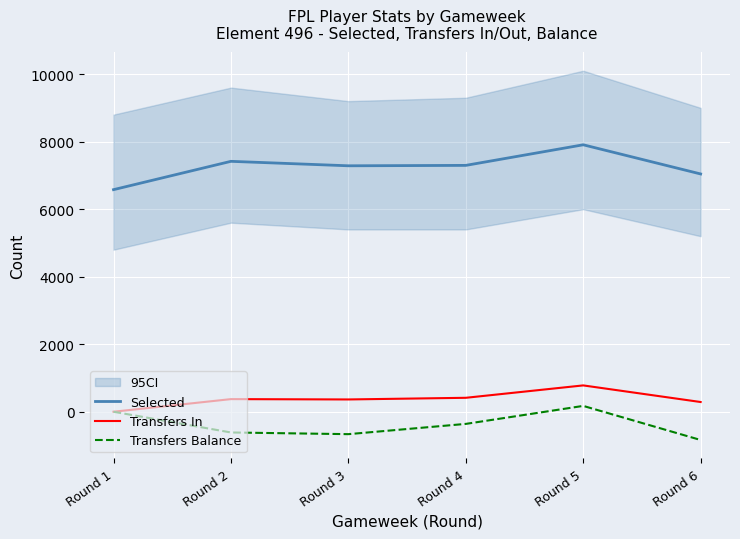

The Selected series shows 4190 at Round 3. True or false?

False